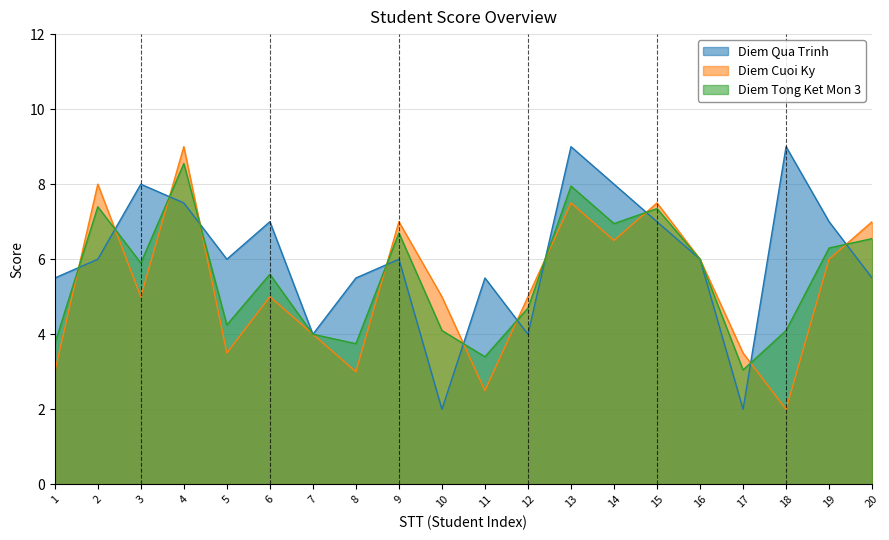

Does the chart have visible grid lines?

Yes